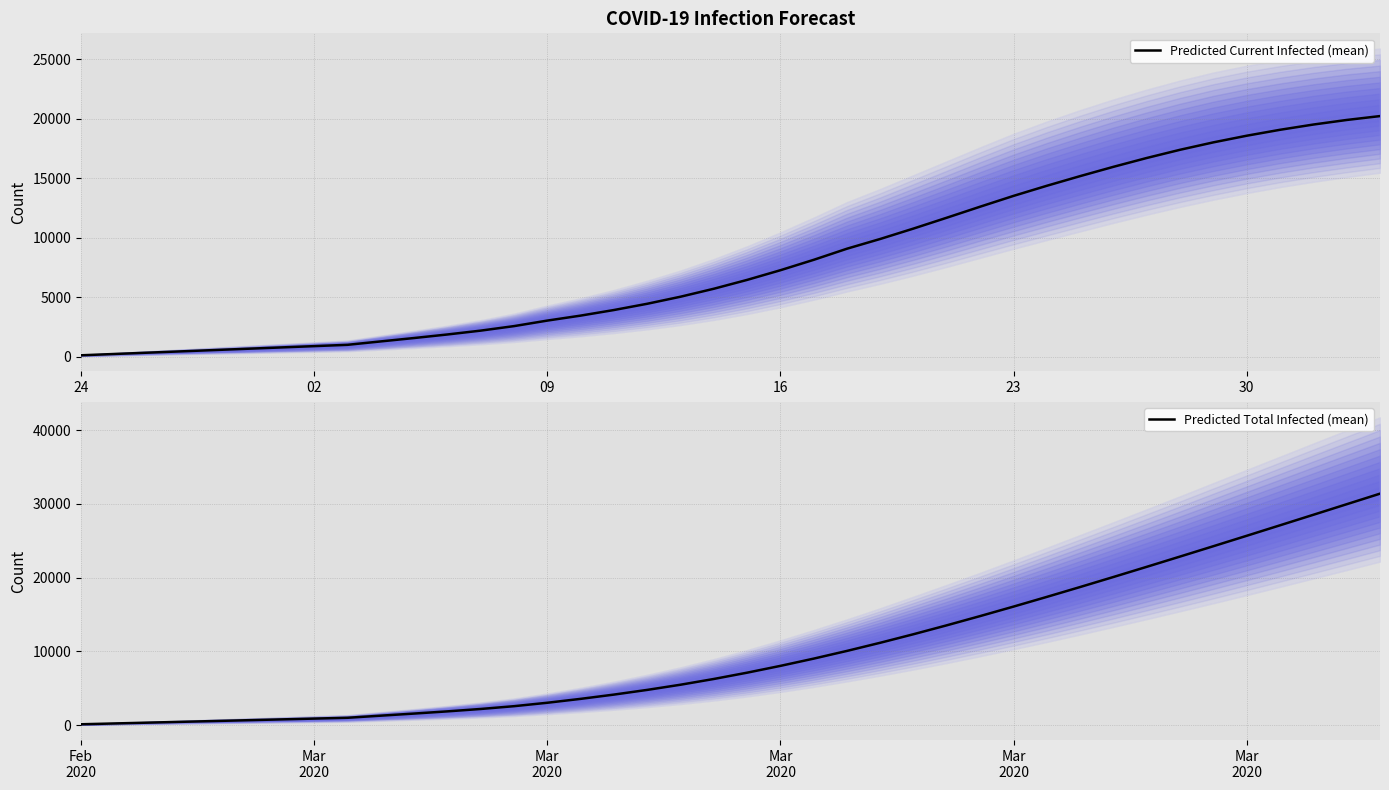

True or false: Predicted Total Infected (mean) and Predicted Current Infected (mean) intersect in this chart.

False